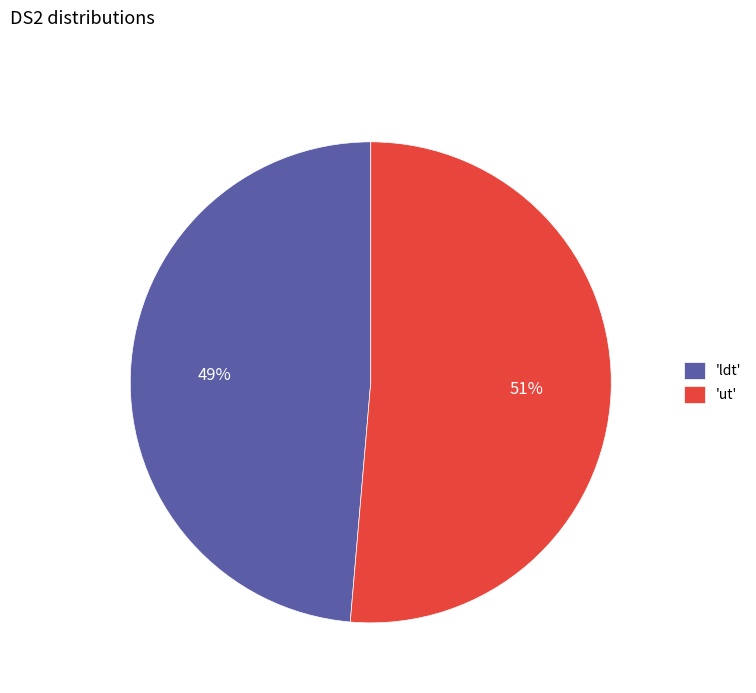

Which slice is the largest?

'ut'